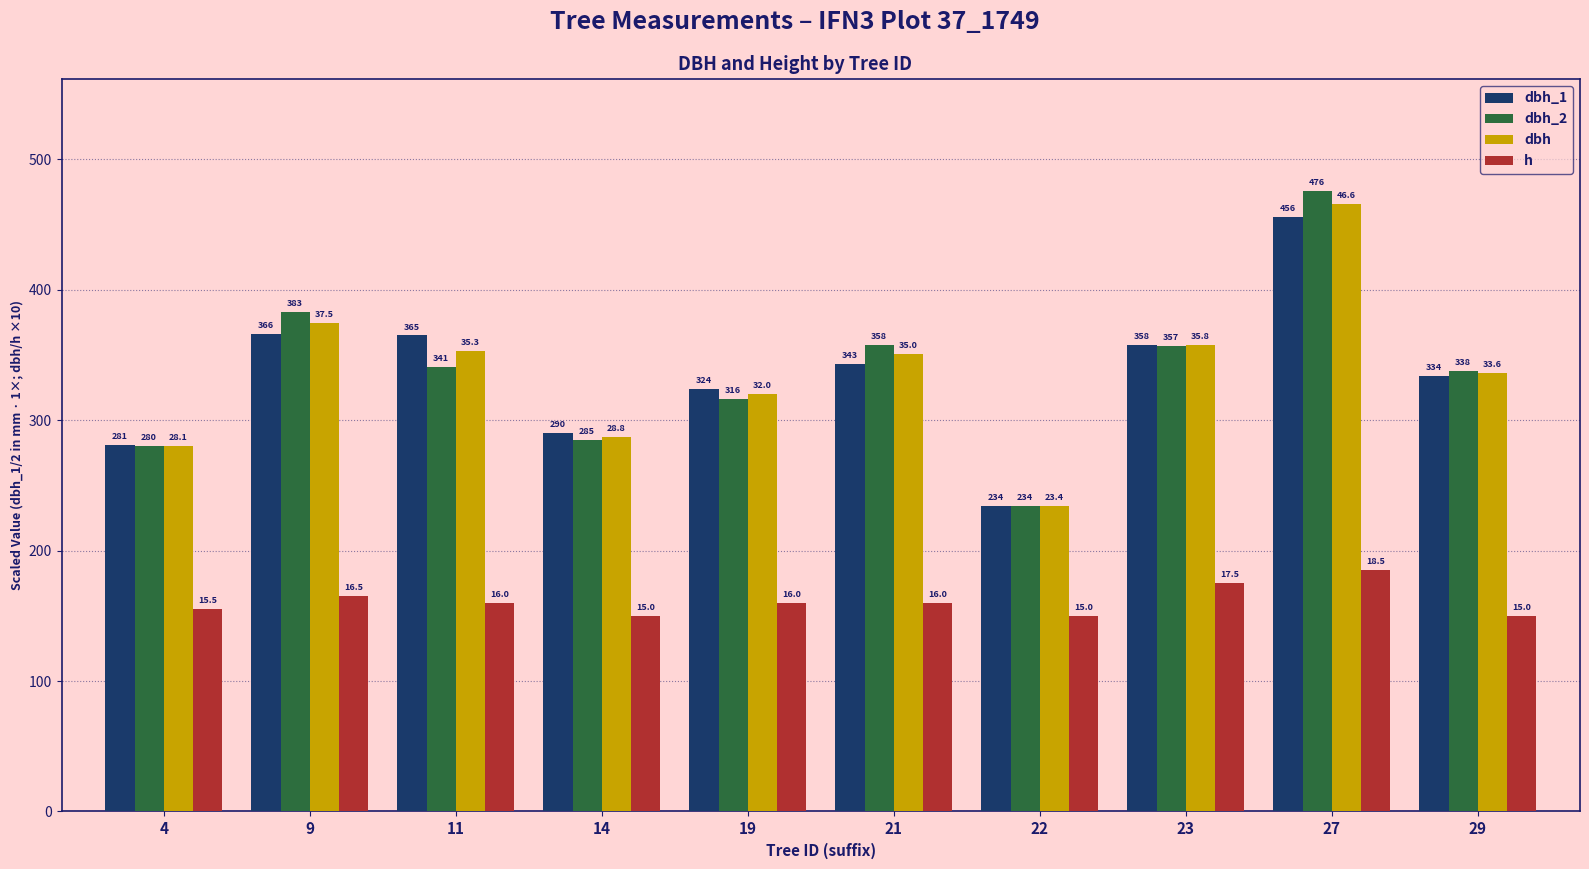

What is the sum of all dbh_1 values?

3351.0